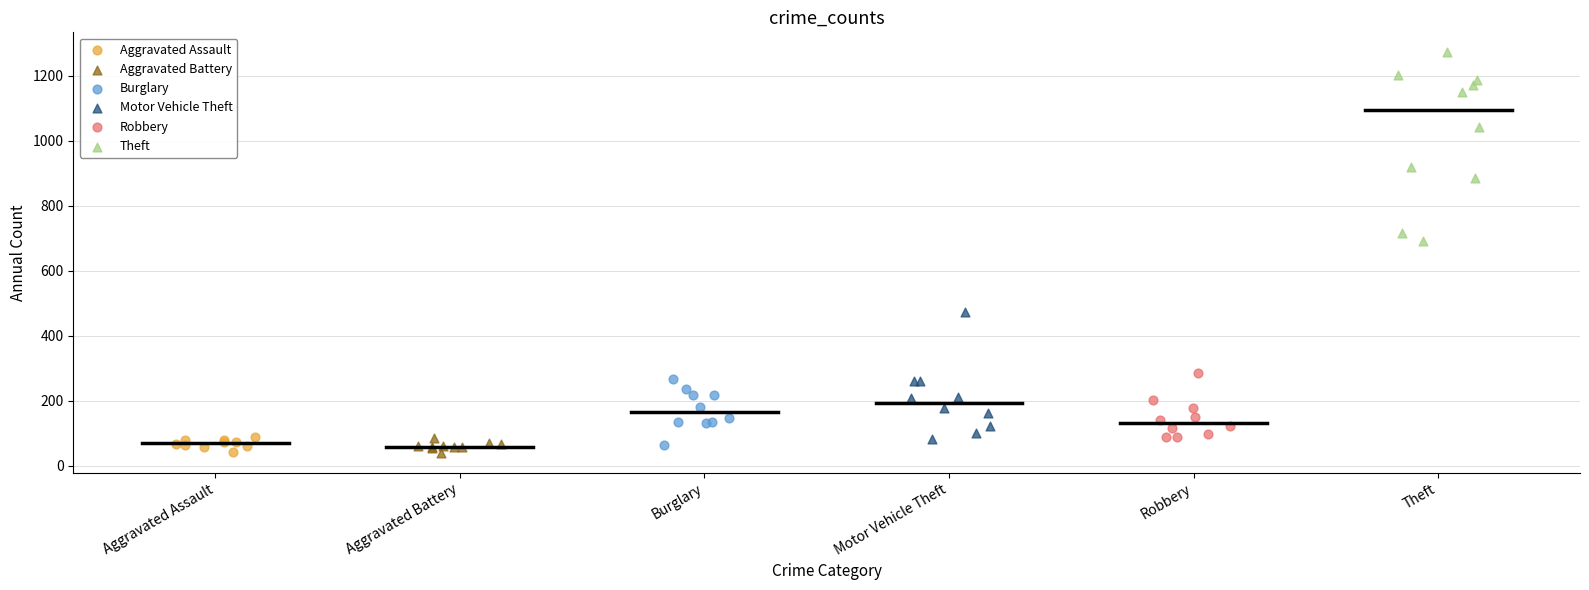

Which series reaches the maximum Y coordinate?

Theft